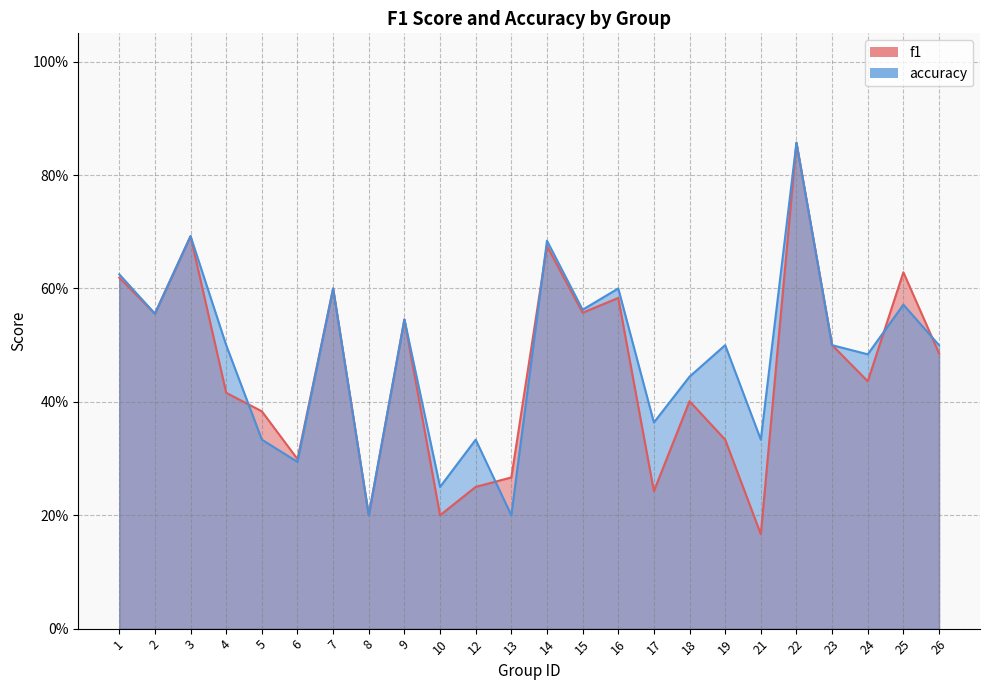

Is it true that accuracy equals 0.9 at 14?

False